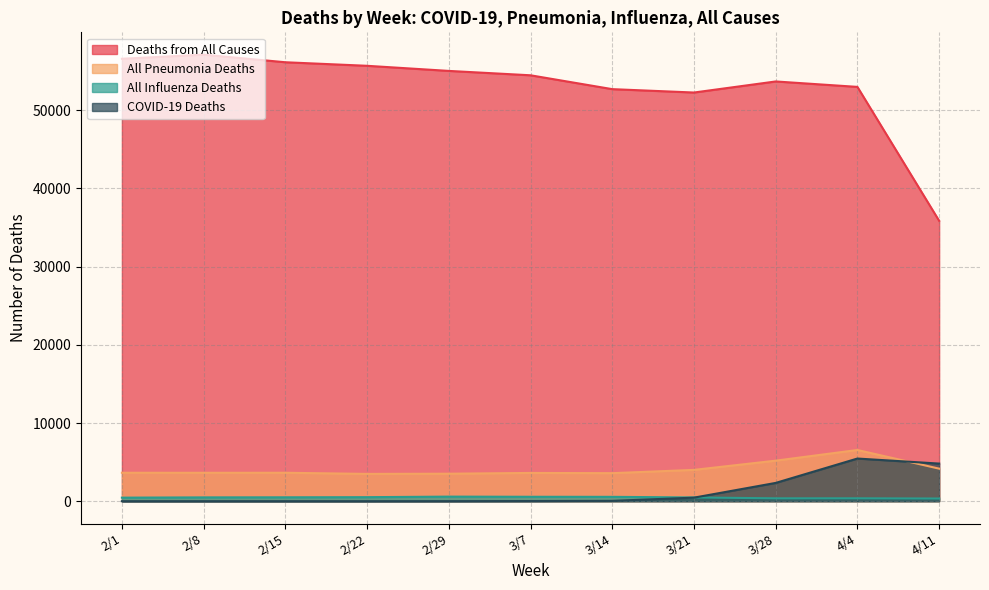

Is it true that COVID-19 Deaths equals 7604 at 4/11?

False